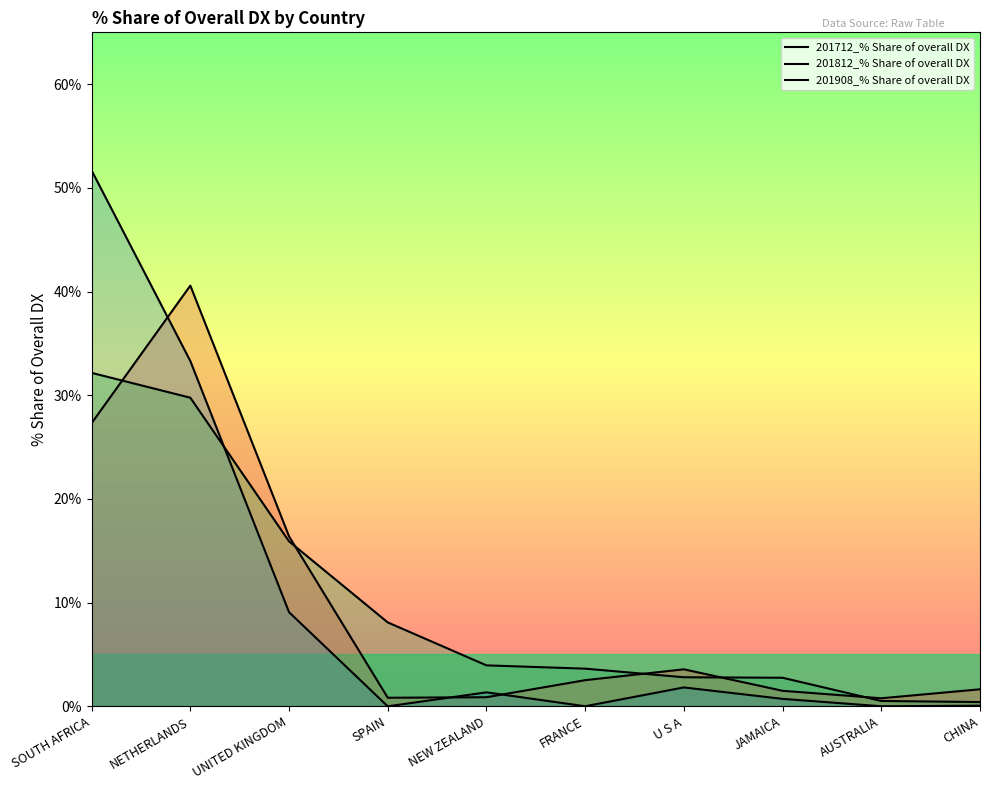

How many distinct data groups are displayed?

3